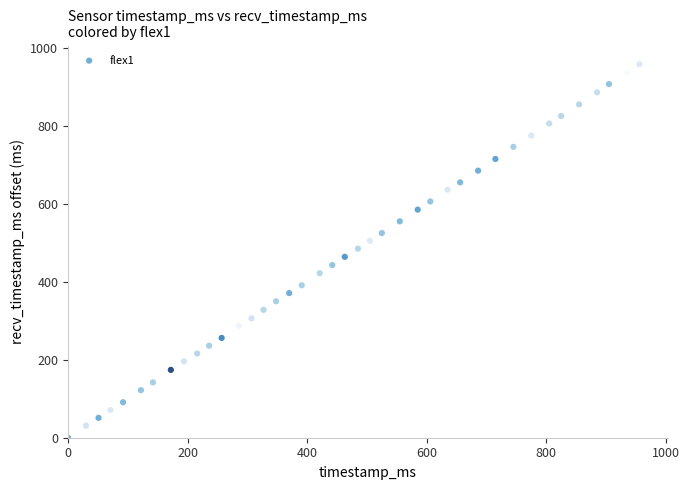

What is the range of Y values (max minus min)?

958